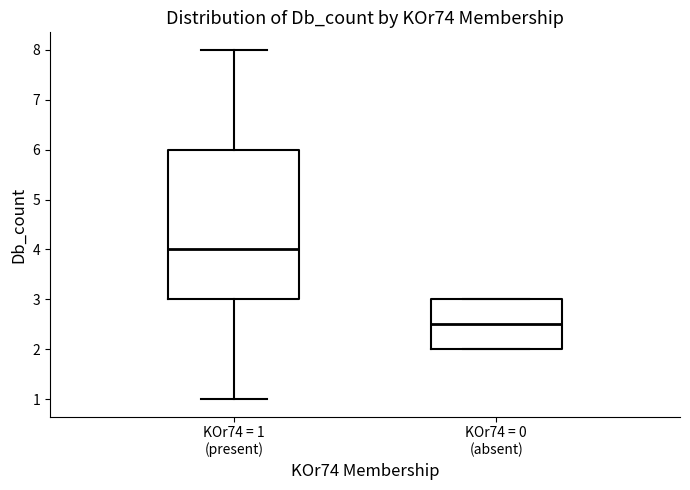

Which box's median line is the highest?

KOr74 = 1 (present)